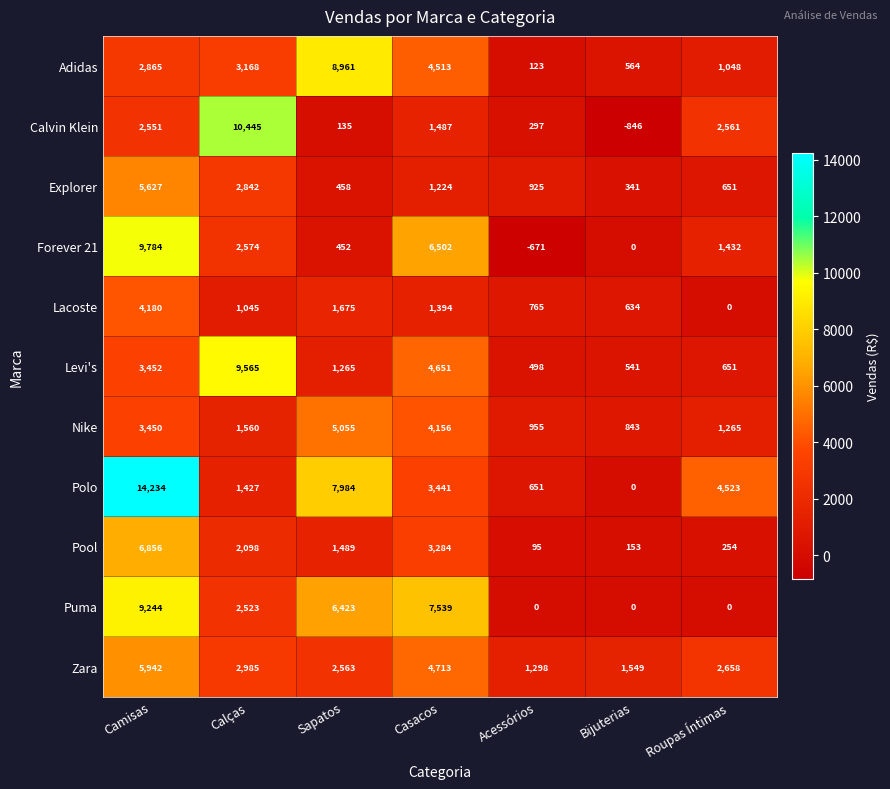

Which category has the lowest value across all series?

Bijuterias